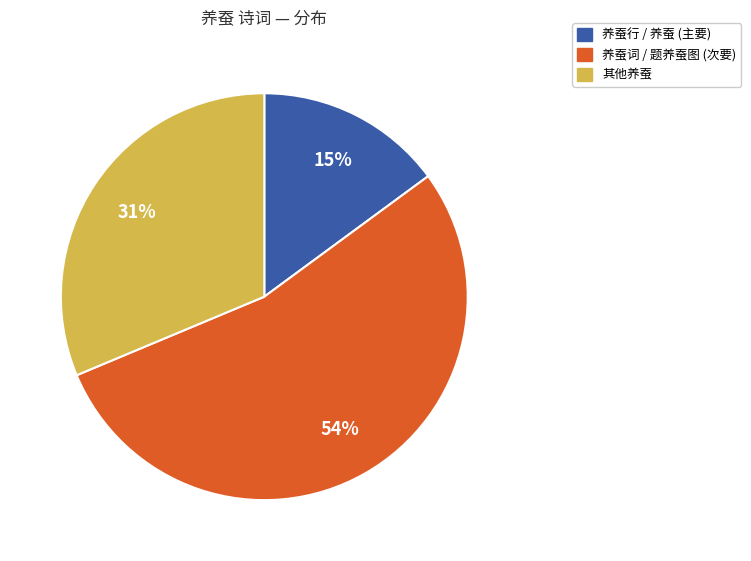

To the nearest percent, what is the average slice percentage?

33%